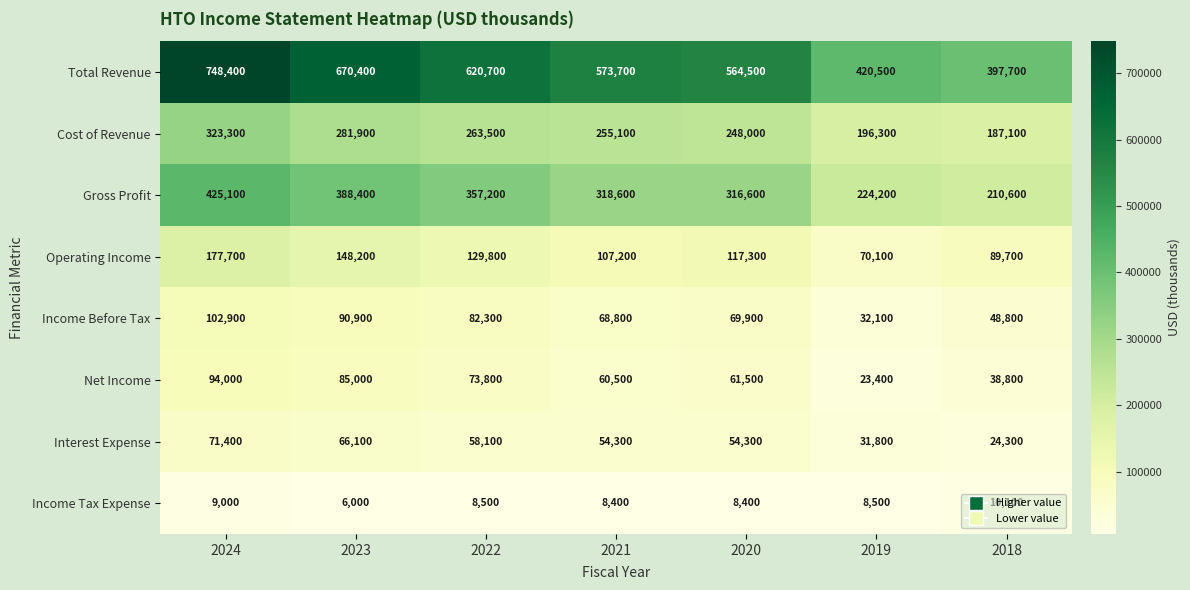

Is it true that Gross Profit equals 519772 at 2023?

False